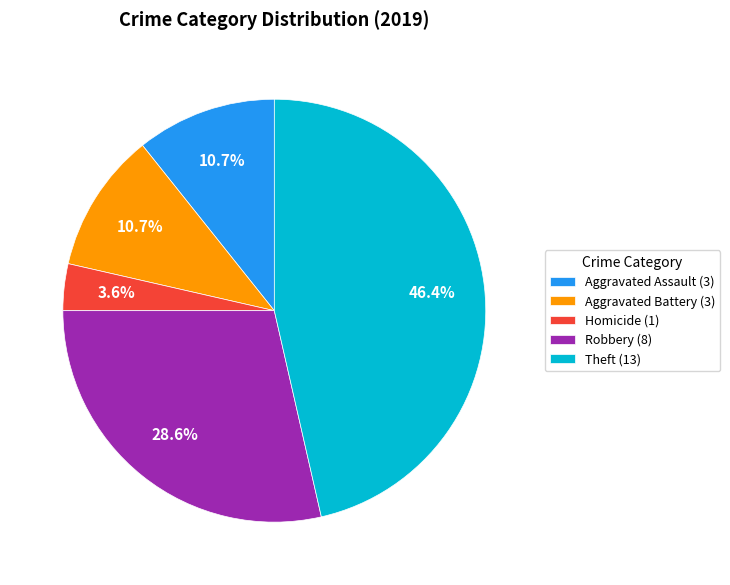

Does any single category account for the majority?

No